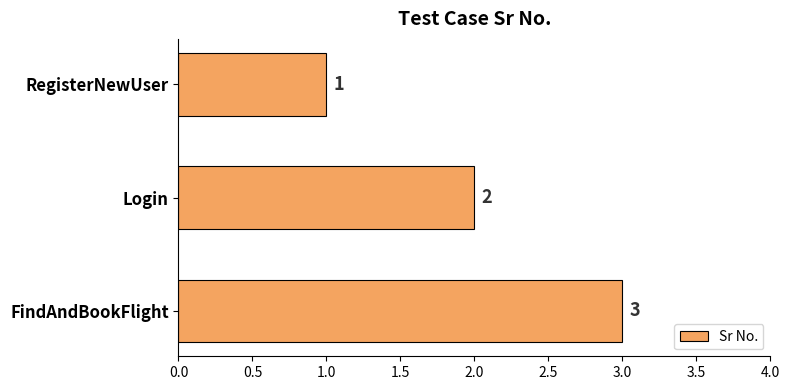

Rank the categories by value from lowest to highest.

RegisterNewUser, Login, FindAndBookFlight